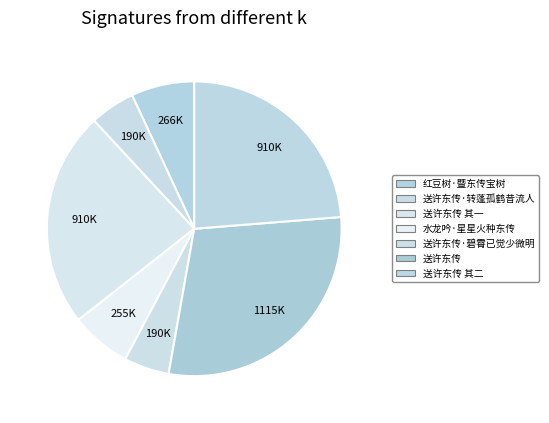

Is there a majority slice in this chart?

No